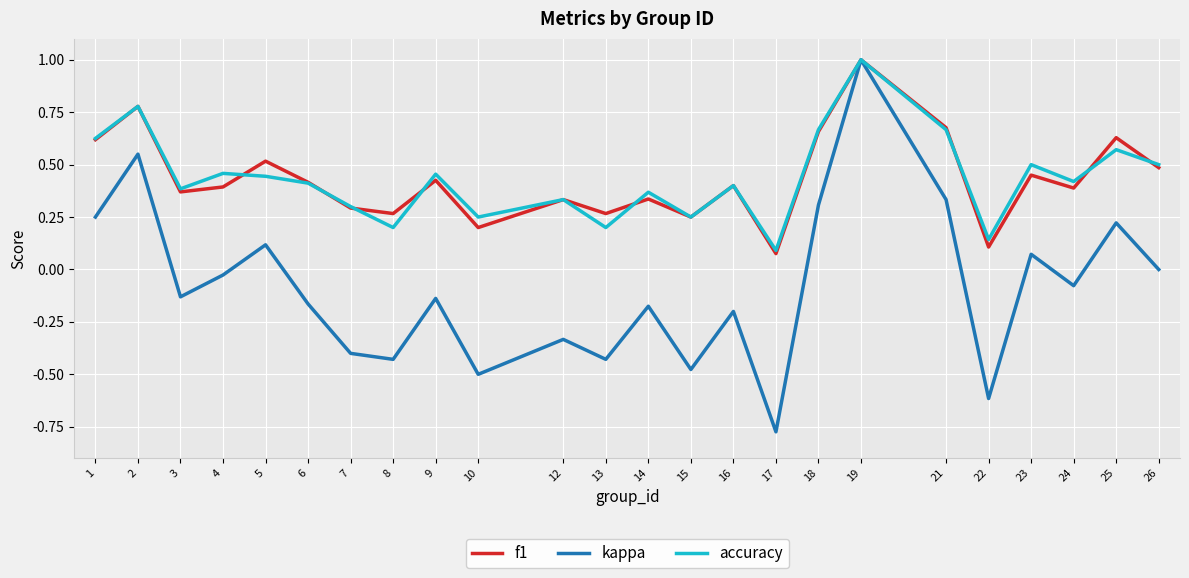

Is the value of f1 at 1 greater than the value of kappa at 23?

Yes